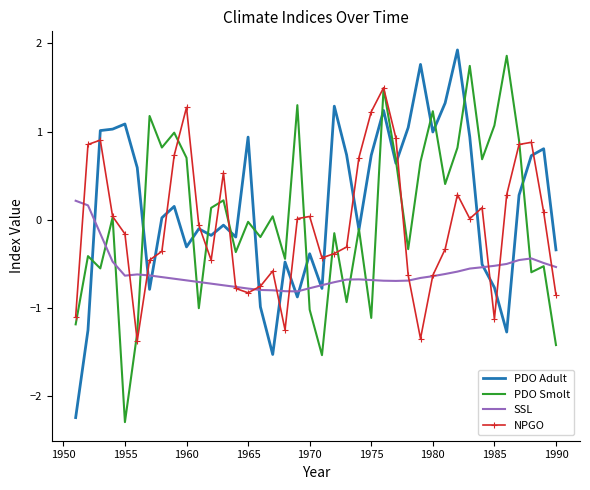

What is the maximum value shown in the chart?

1.9